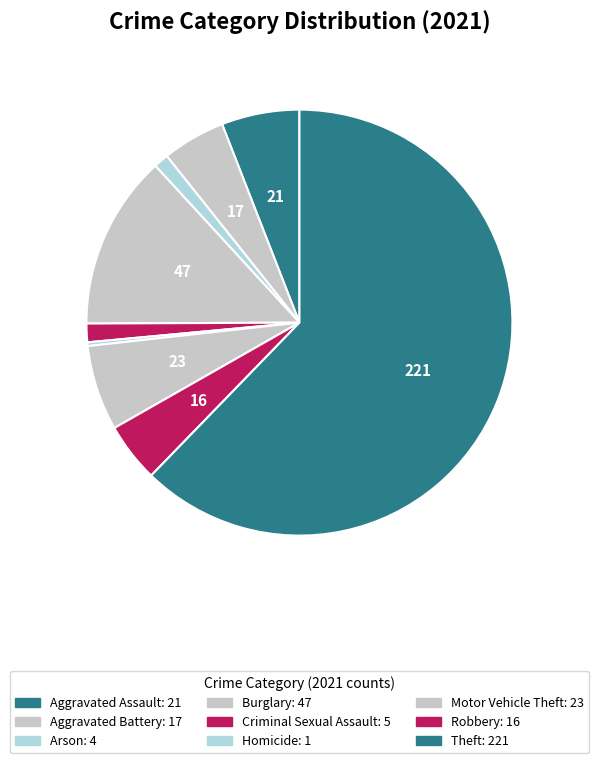

Which has a higher value, Burglary or Robbery?

Burglary